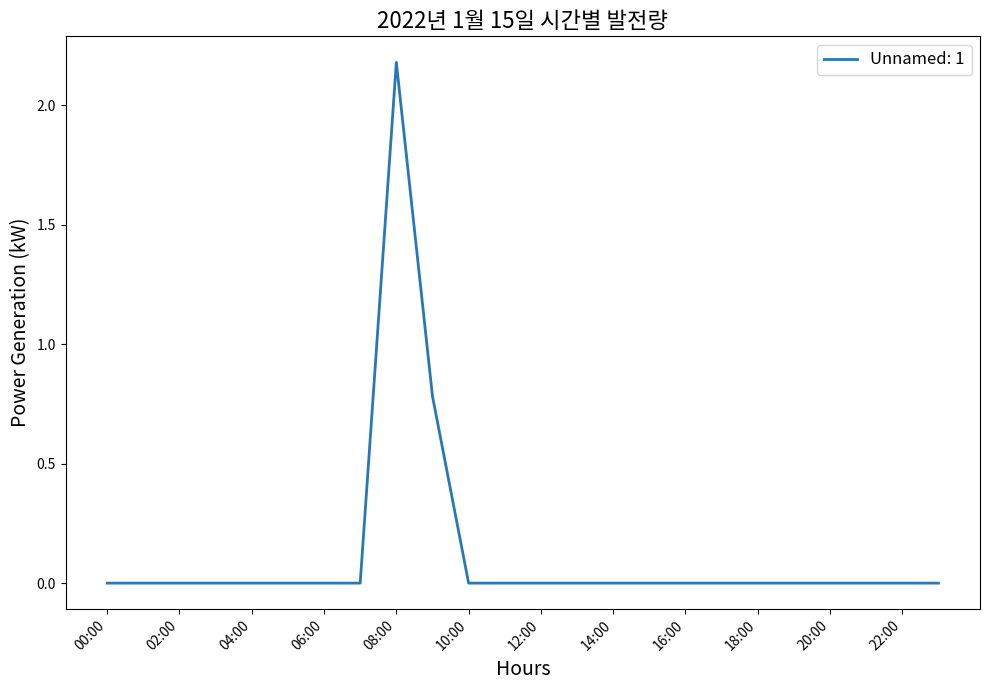

What is the maximum value shown in the chart?

2.2